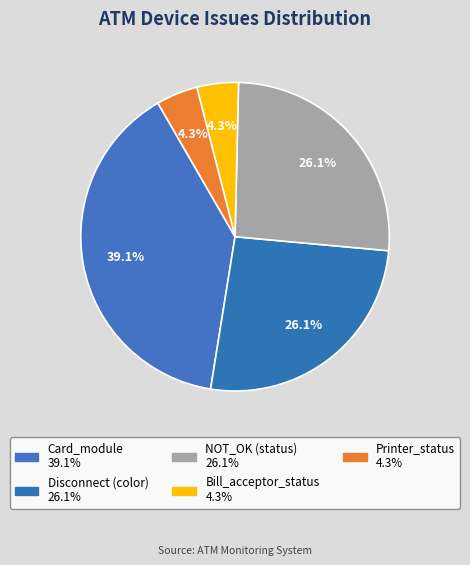

How many slices are in this pie chart?

5